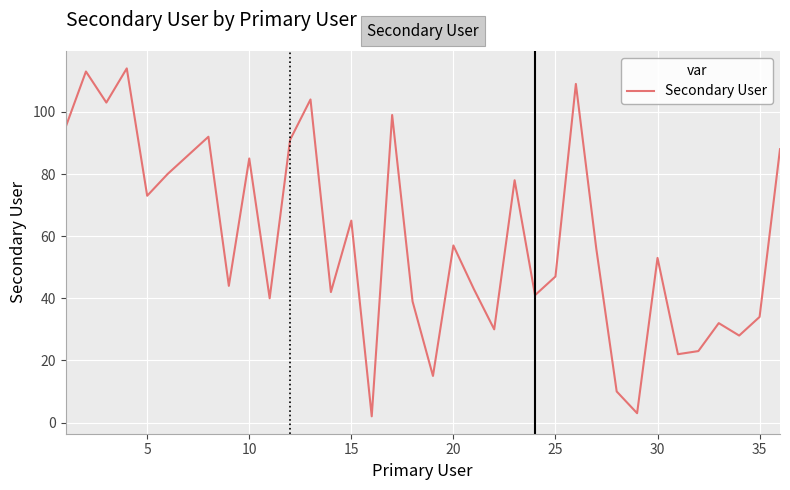

What is the difference between the maximum and minimum values?

112